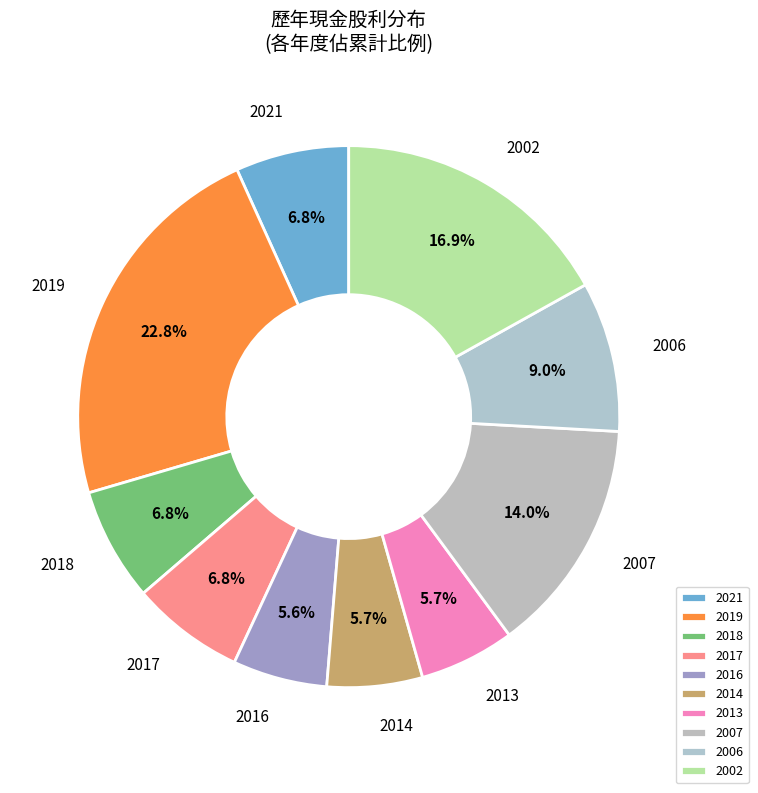

Which category has the biggest portion of the pie?

2019